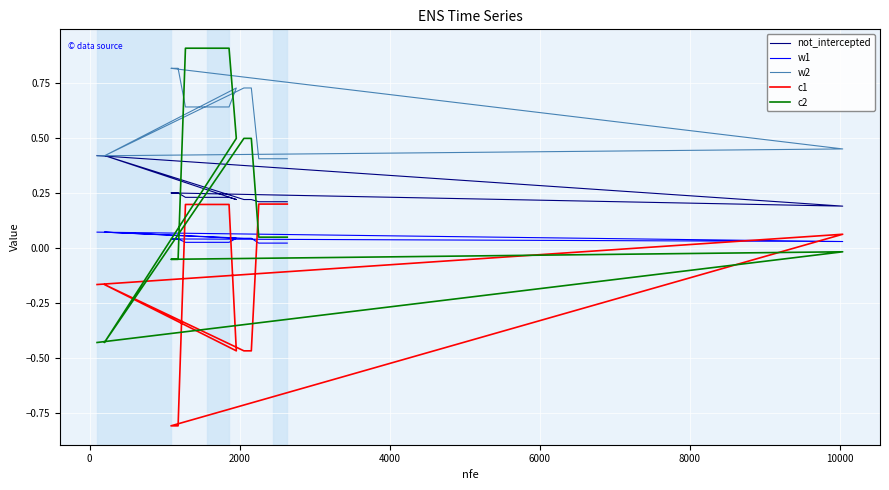

List the series in order of their peak value, lowest first.

w1, c1, not_intercepted, w2, c2